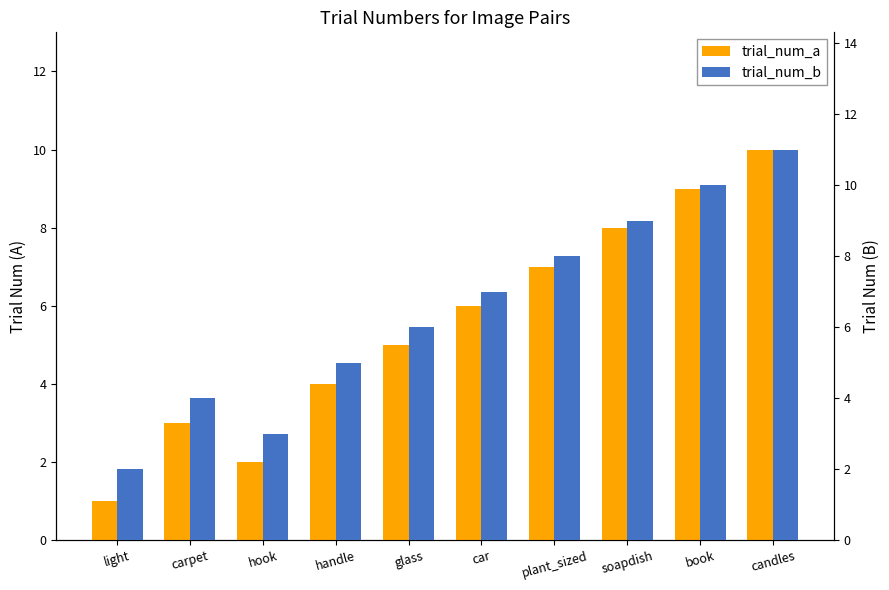

What position from the left is glass?

5